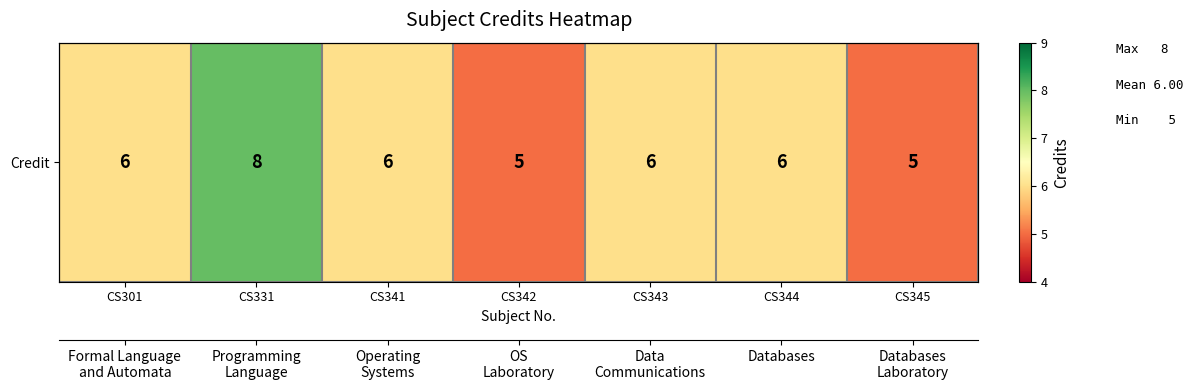

Read the value at CS345.

5